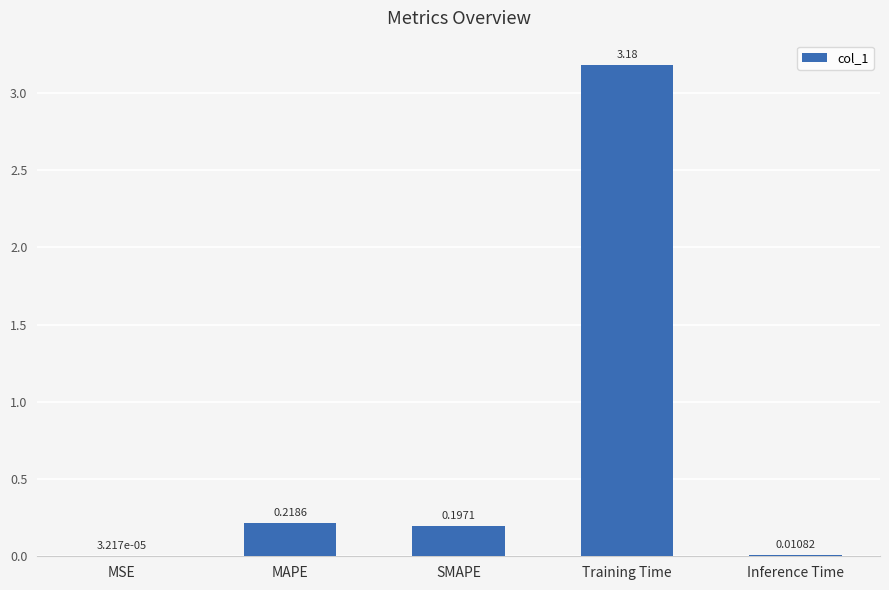

Between Inference Time and MSE, which is larger?

Inference Time